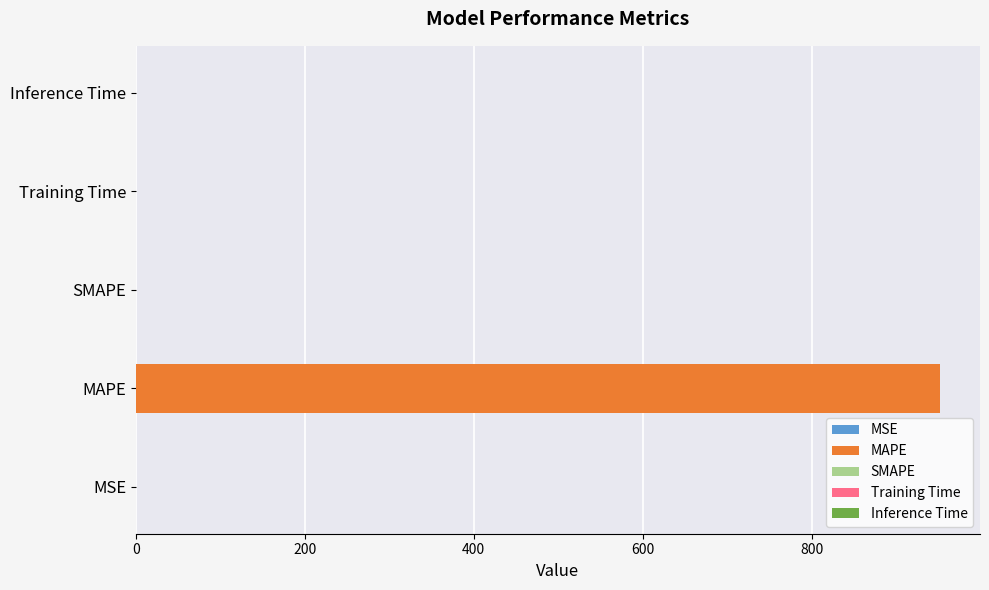

What is the sum of all values?

951.8